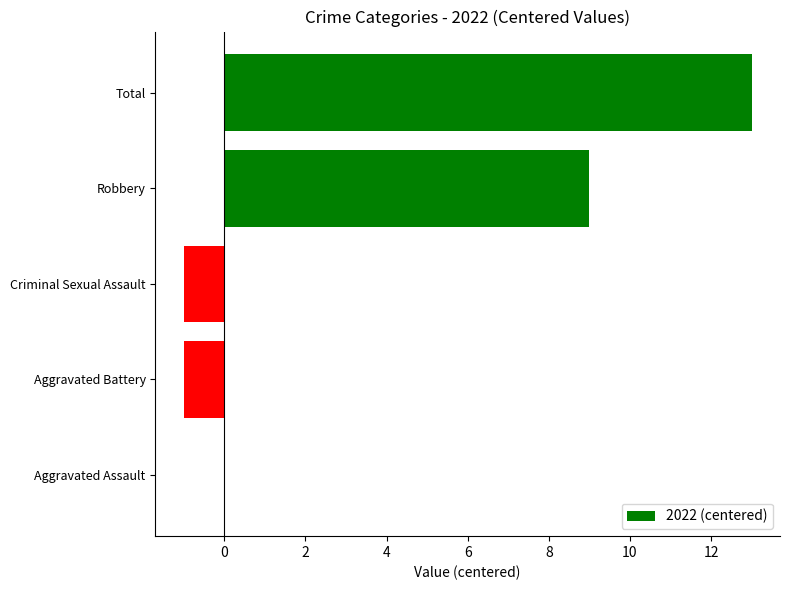

What is the change in value from Aggravated Battery to Robbery?

+10